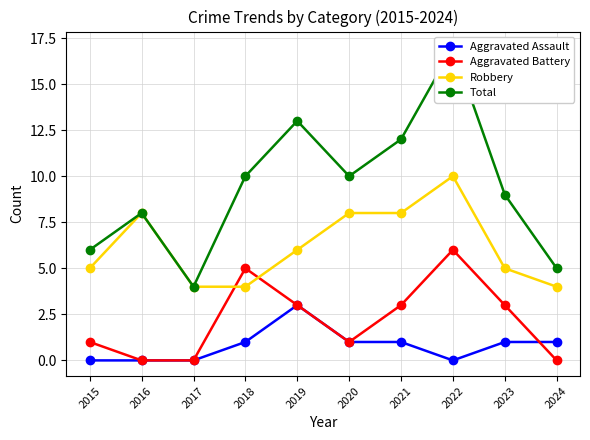

How many data points in Aggravated Assault are less than 1?

4